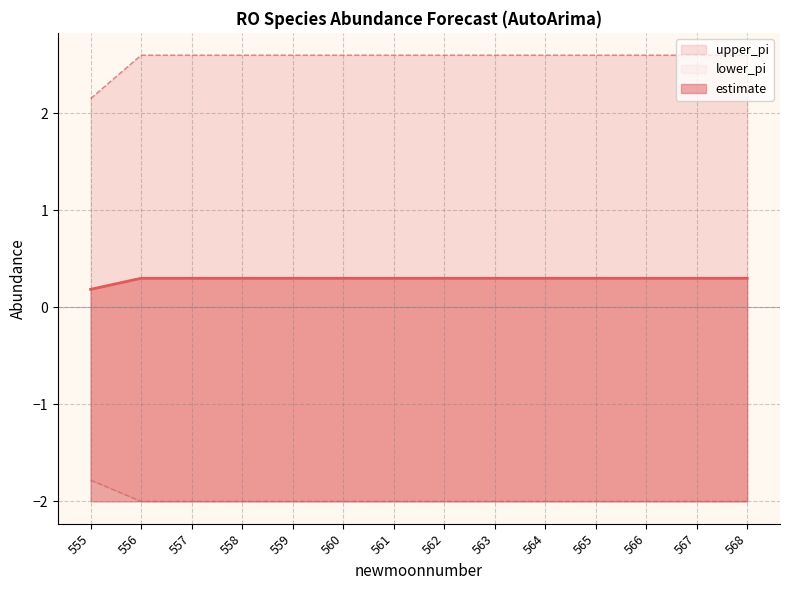

True or false: lower_pi and estimate cross at least once.

False